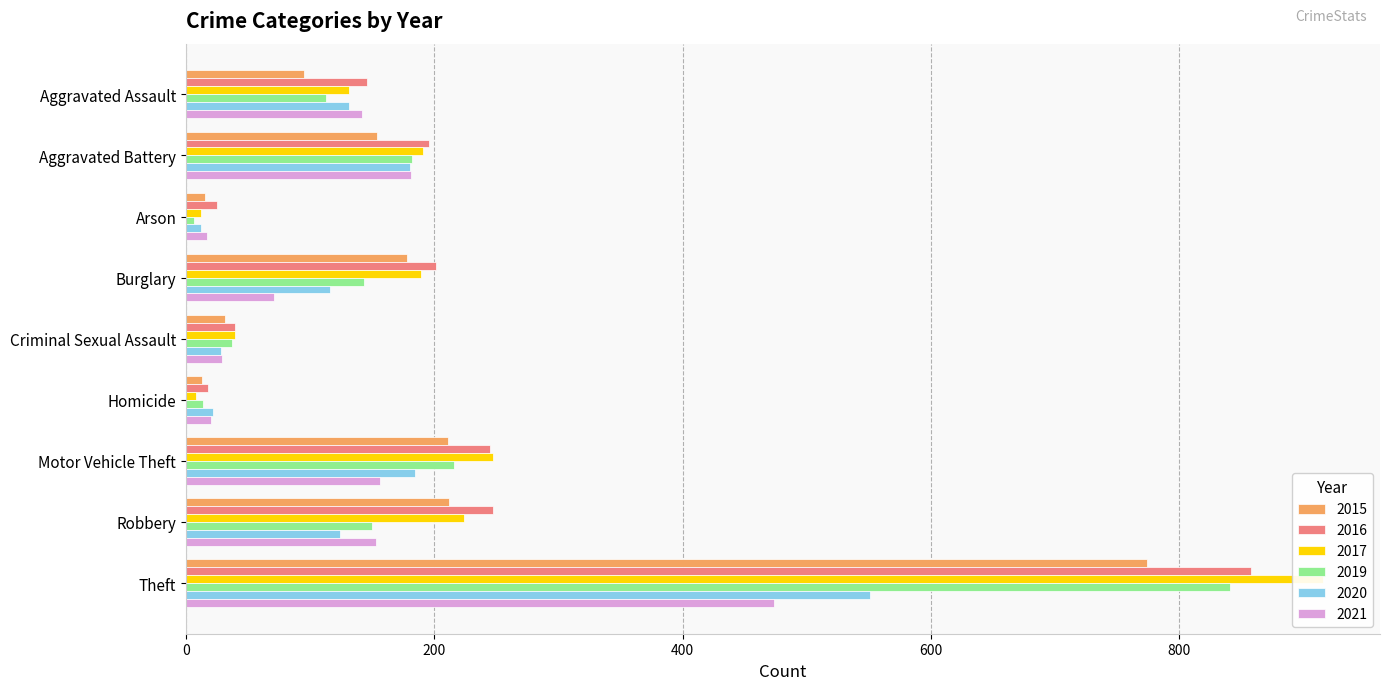

List the labels in order of 2019 value, largest first.

Theft, Motor Vehicle Theft, Aggravated Battery, Robbery, Burglary, Aggravated Assault, Criminal Sexual Assault, Homicide, Arson